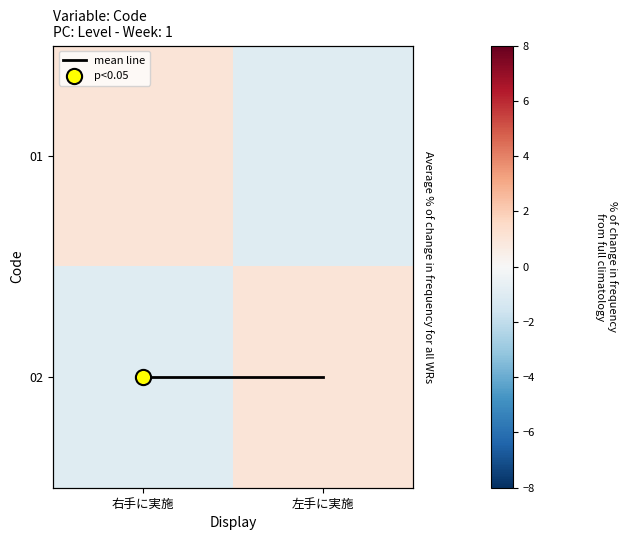

At which category does the chart reach its minimum across all series?

左手に実施